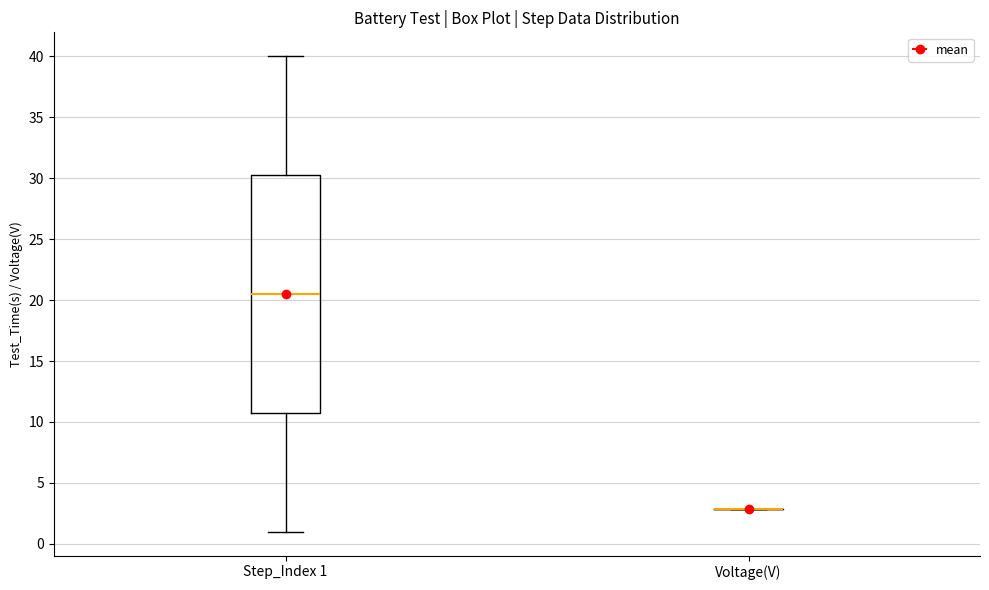

Reading left to right, transcribe this box plot: for each box, give where its median line is, the range the box spans, and where its two whiskers end, as read against the y-axis. The values are not printed on the chart, so give them approximately, as read against the axis.

Step_Index 1: median 20.5, box 11.0 to 30.5, whiskers 1.0 to 40.0
Voltage(V): box collapsed to a line at 3.0, whiskers 3.0 to 3.0